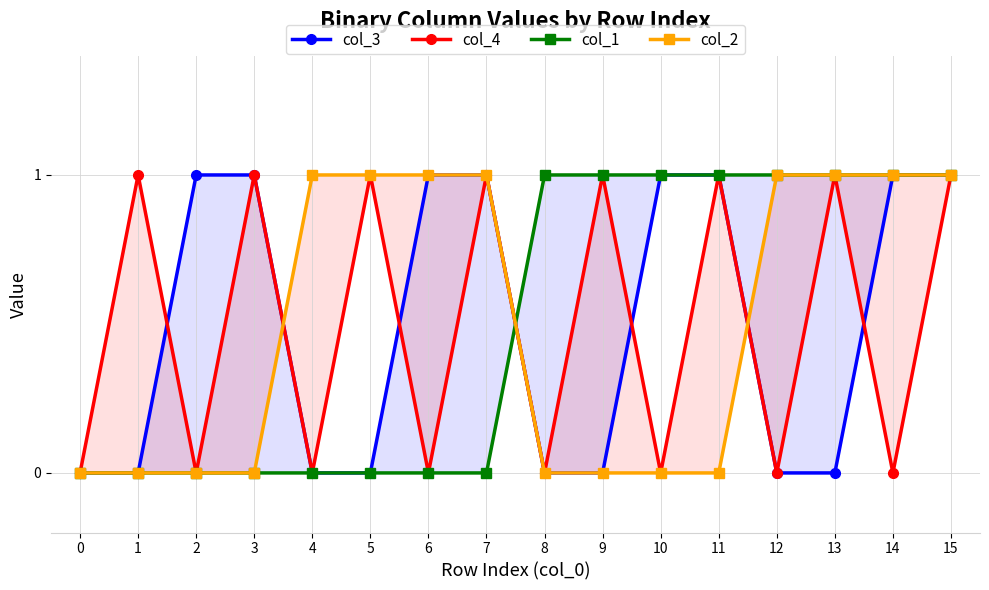

What are all the series names shown in the legend?

col_3, col_4, col_1, col_2